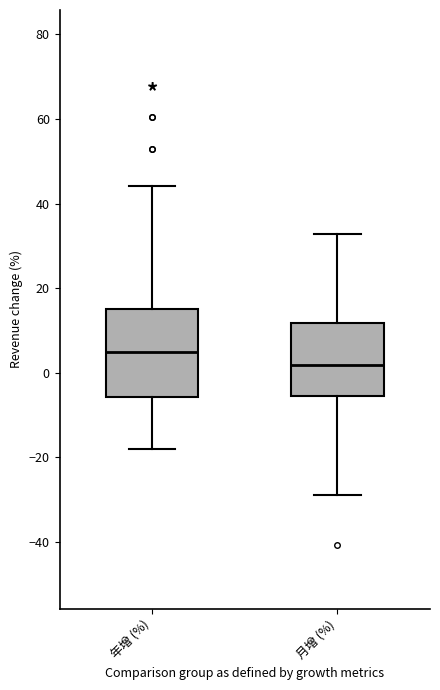

Reading left to right, transcribe this box plot: for each box, give where its median line is, the range the box spans, and where its two whiskers end, as read against the y-axis. The values are not printed on the chart, so give them approximately, as read against the axis.

年增 (%): median 4, box -6 to 16, whiskers -18 to 44
月增 (%): median 2, box -6 to 12, whiskers -28 to 32